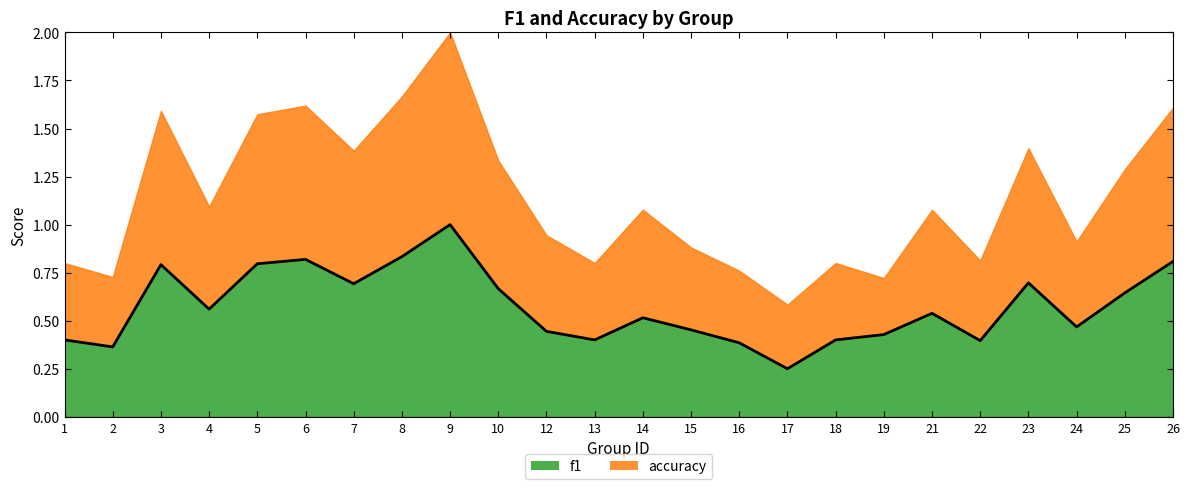

Reading left to right, transcribe all the data shown in this chart.

0.4	0.4	0.8	0.6	0.8	0.8	0.7	0.8	1.0	0.7	0.4	0.4	0.5	0.5	0.4	0.2	0.4	0.4	0.5	0.4	0.7	0.5	0.6	0.8